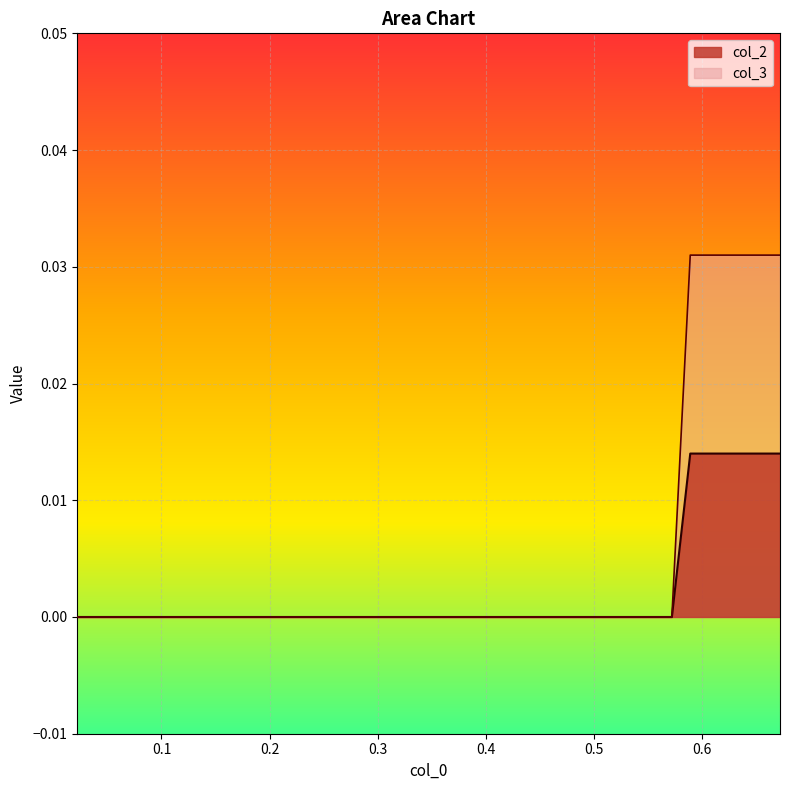

True or false: col_2 and col_3 intersect in this chart.

False